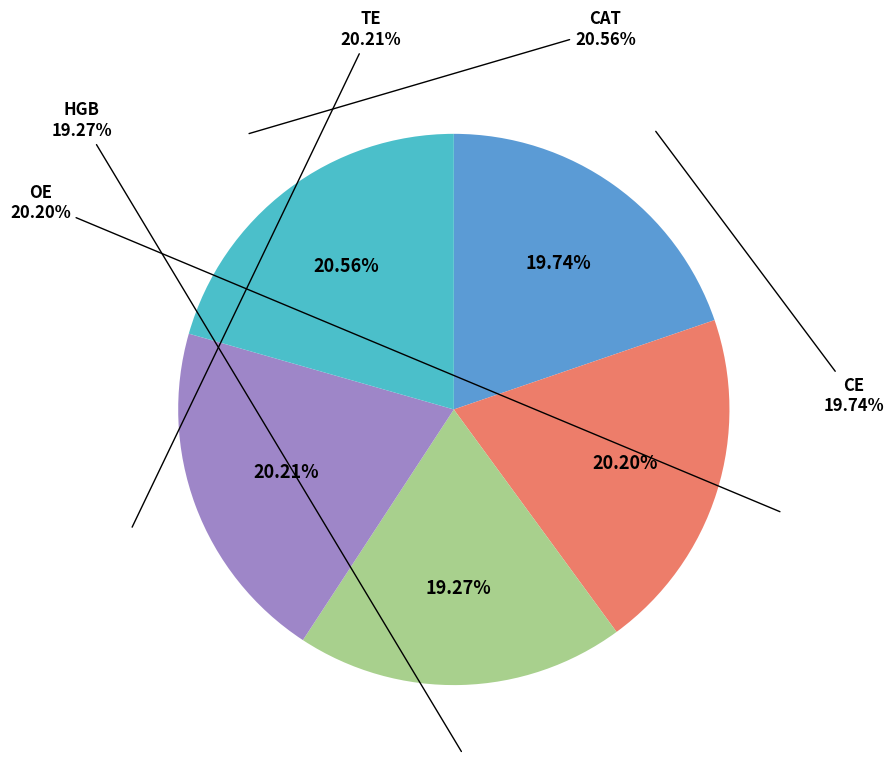

How many segments does this pie chart have?

5